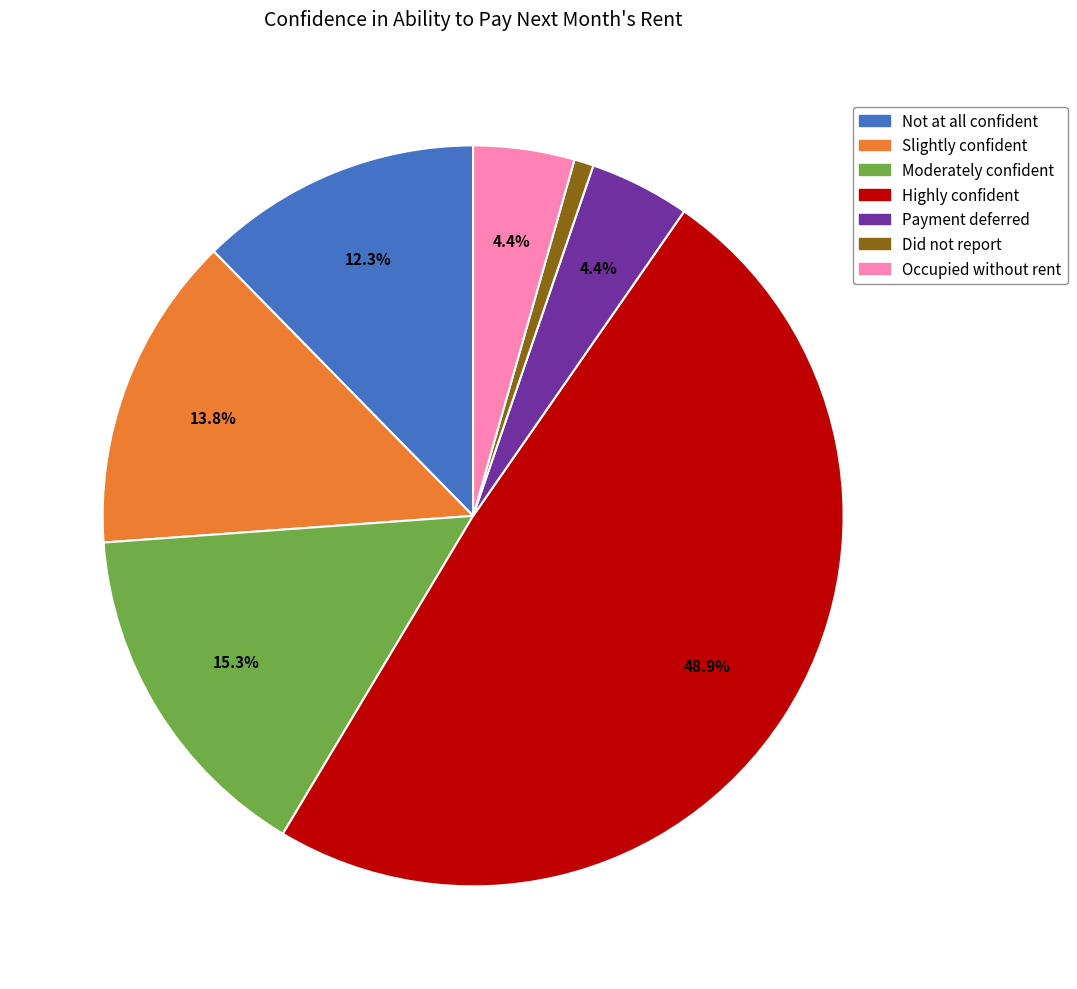

What percentage is the Slightly confident slice, to the nearest percent?

14%